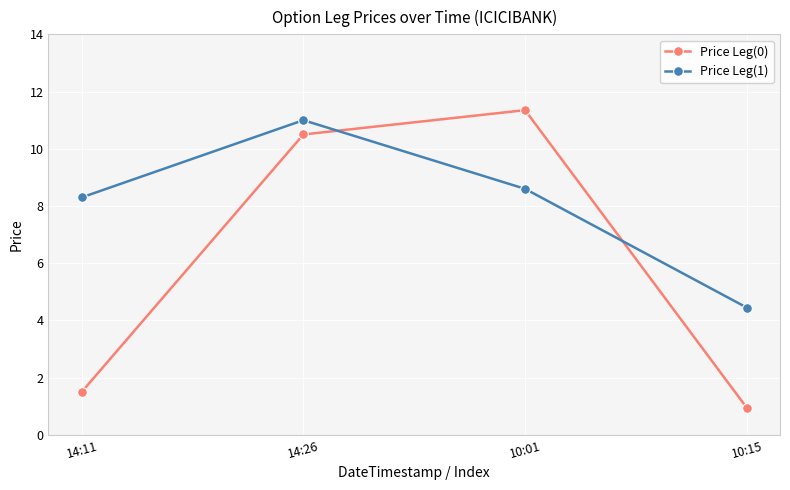

Where is the first local maximum for Price Leg(1)?

14:26